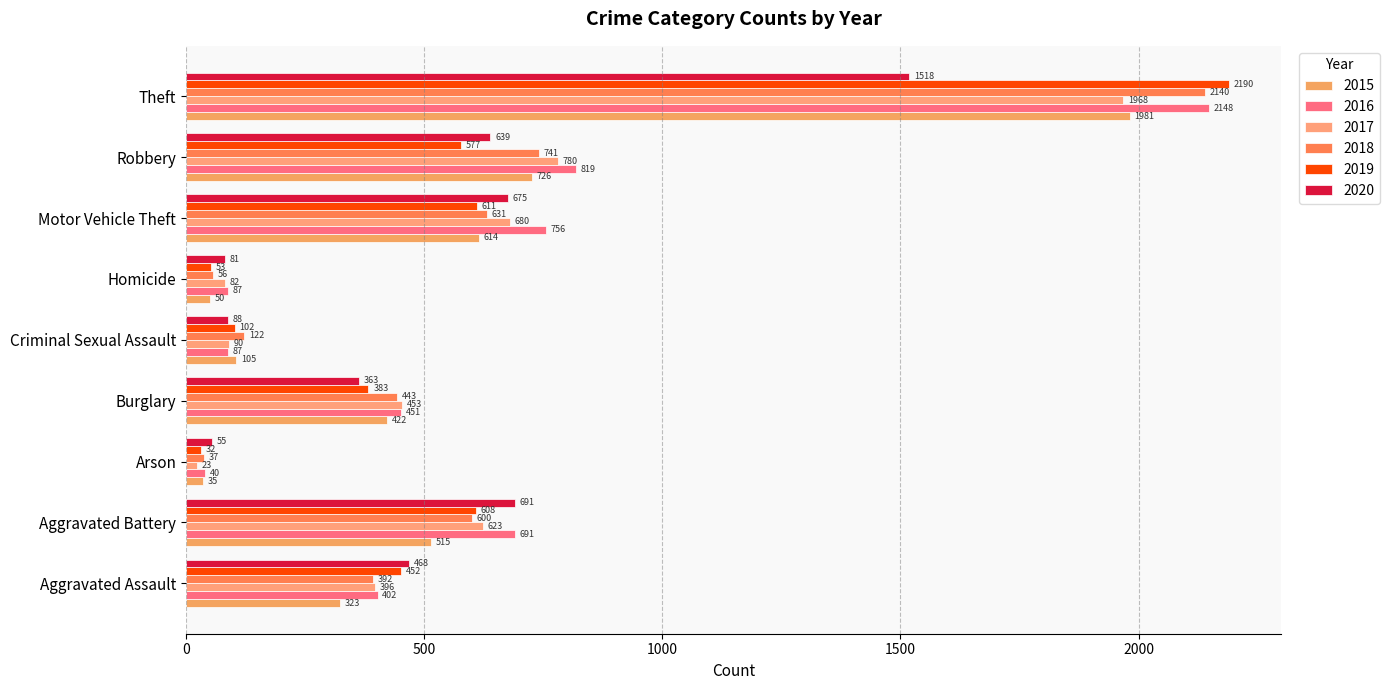

What is the maximum value shown in the chart?

2190